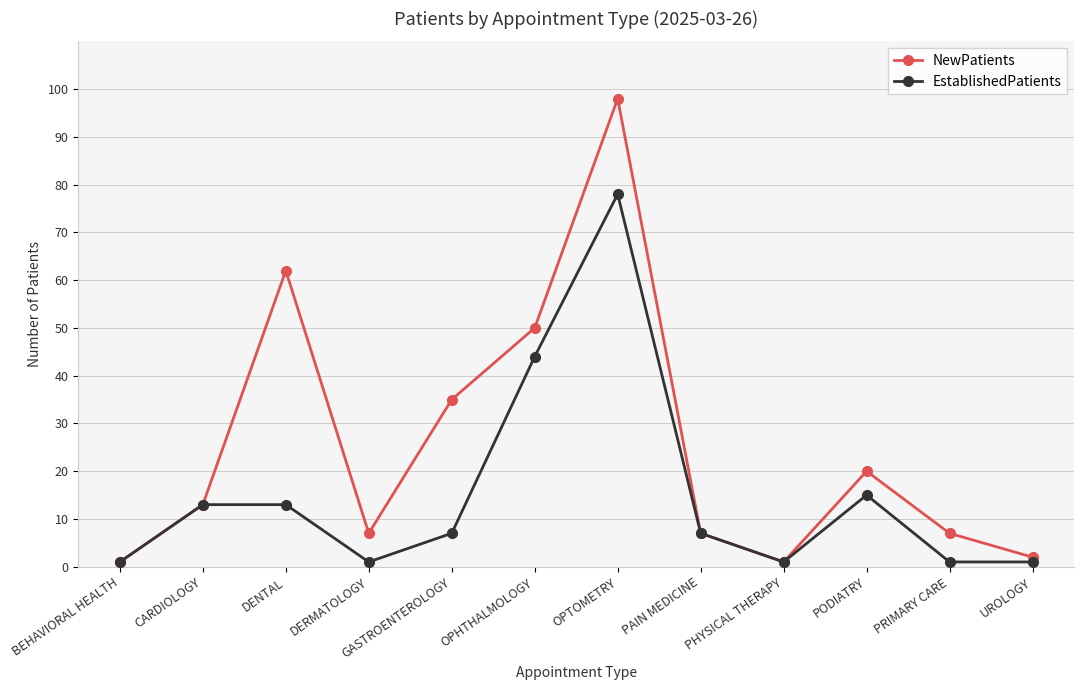

How many values in the NewPatients series are below 13?

6